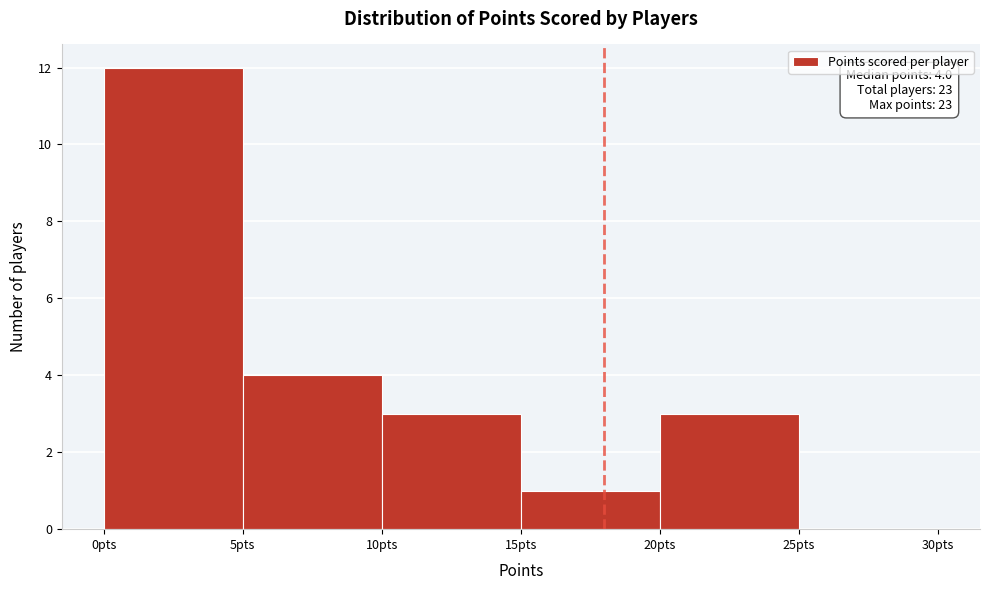

Which range on the x-axis has the tallest bar?

0 to 5